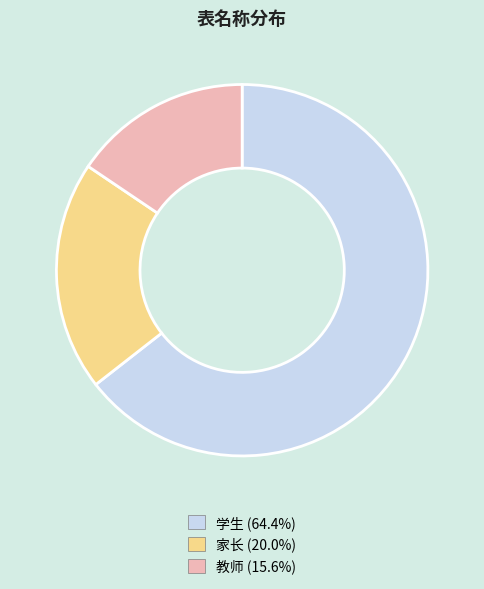

Is the sum of 学生 (64.4%) and 教师 (15.6%) greater than half?

Yes